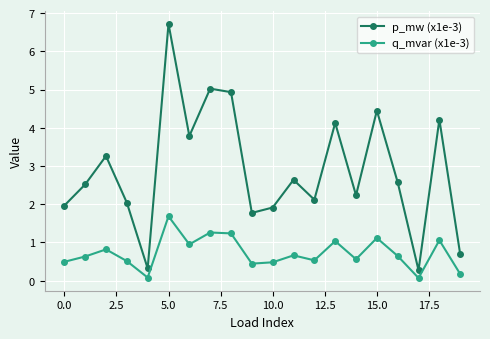

What is the value of the p_mw (x1e-3) point at the 19th from the left?

4.2